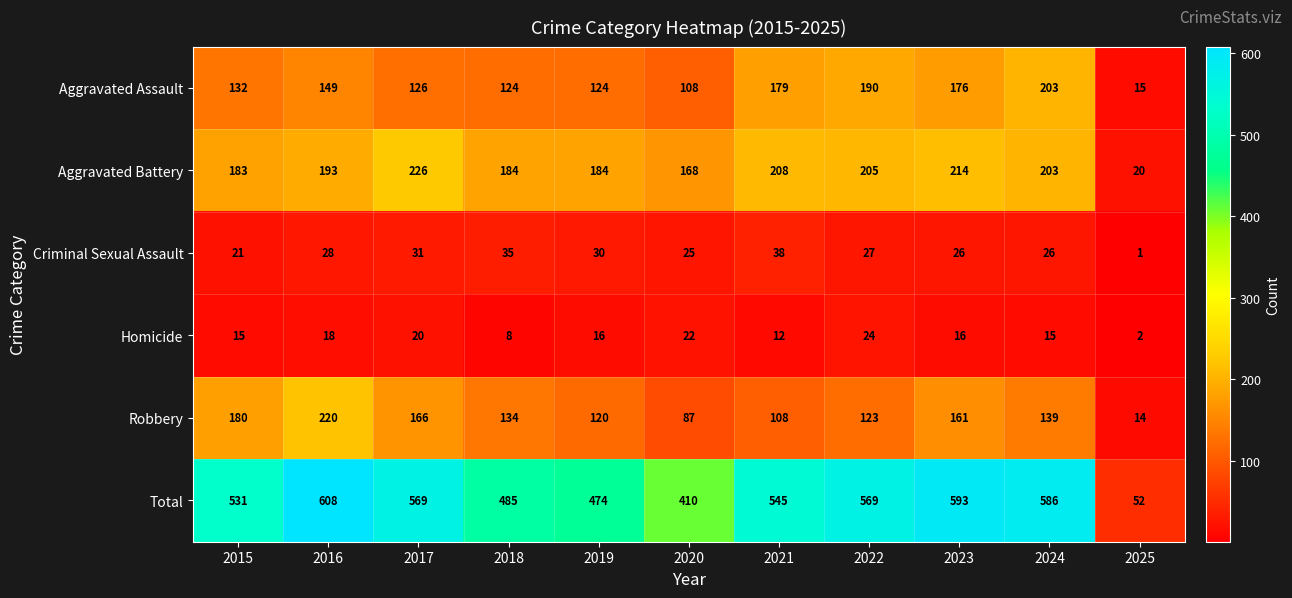

List the series in order of their peak value, lowest first.

Homicide, Criminal Sexual Assault, Aggravated Assault, Robbery, Aggravated Battery, Total